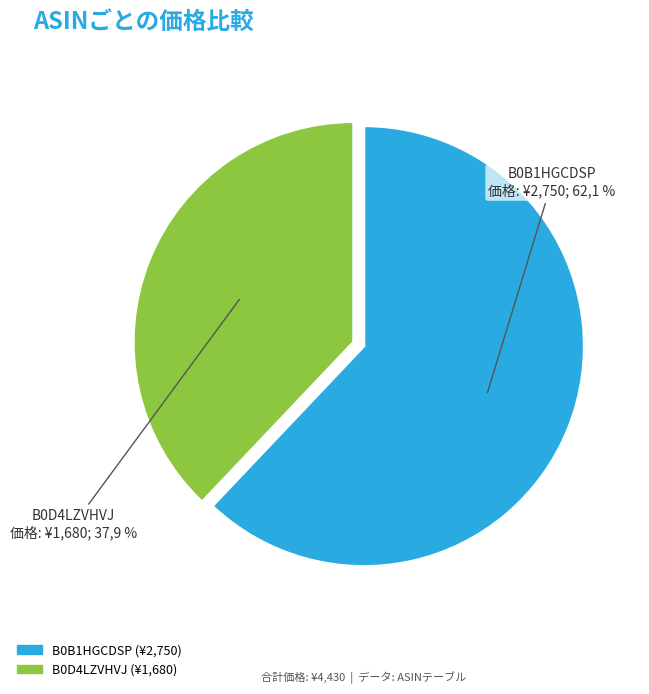

Which category has the smallest portion of the pie?

B0D4LZVHVJ